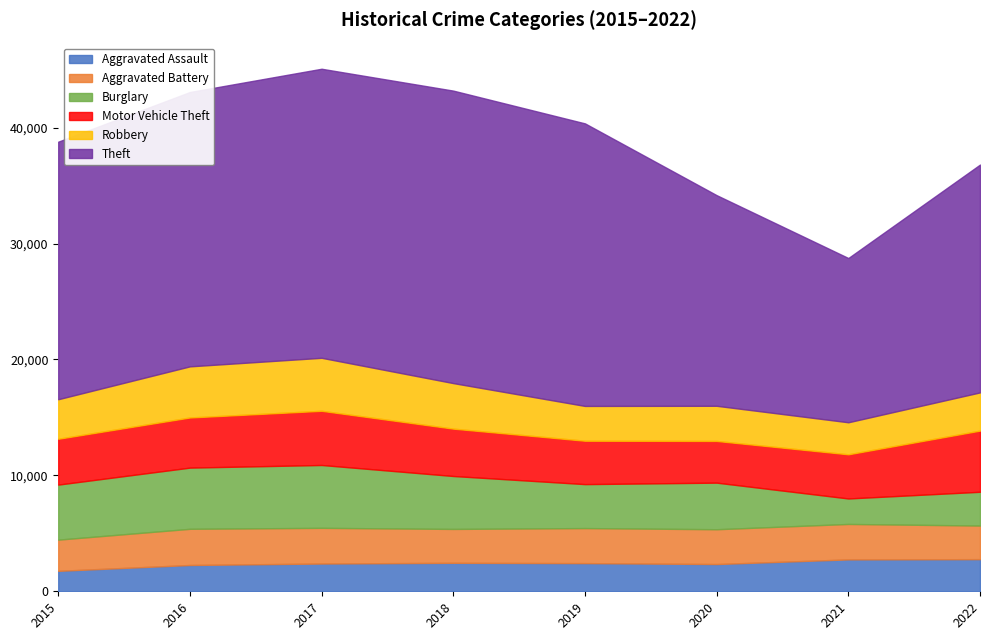

What is the lowest value of the Aggravated Assault series?

1764